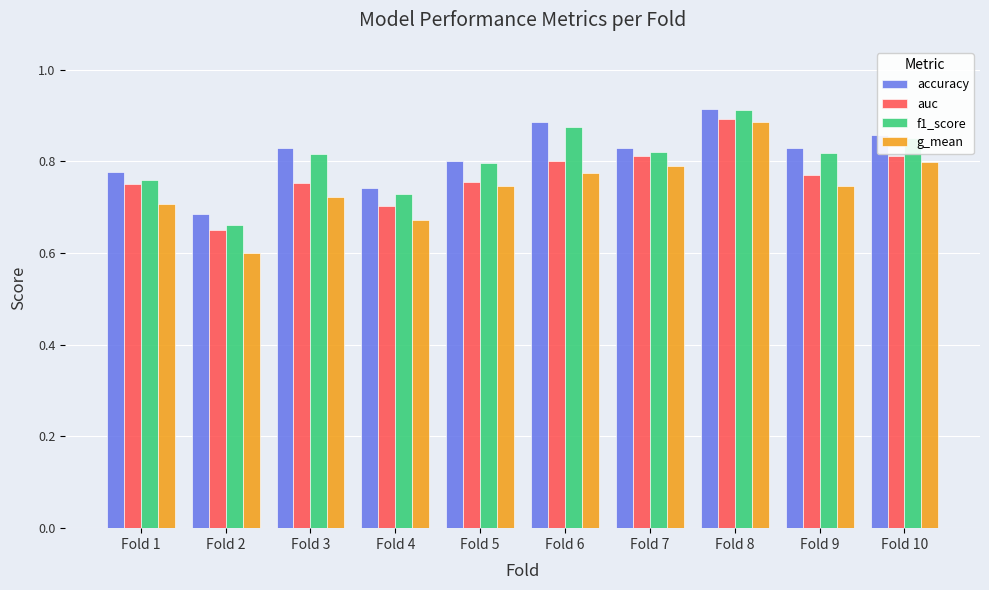

How many bars are there in total?

40